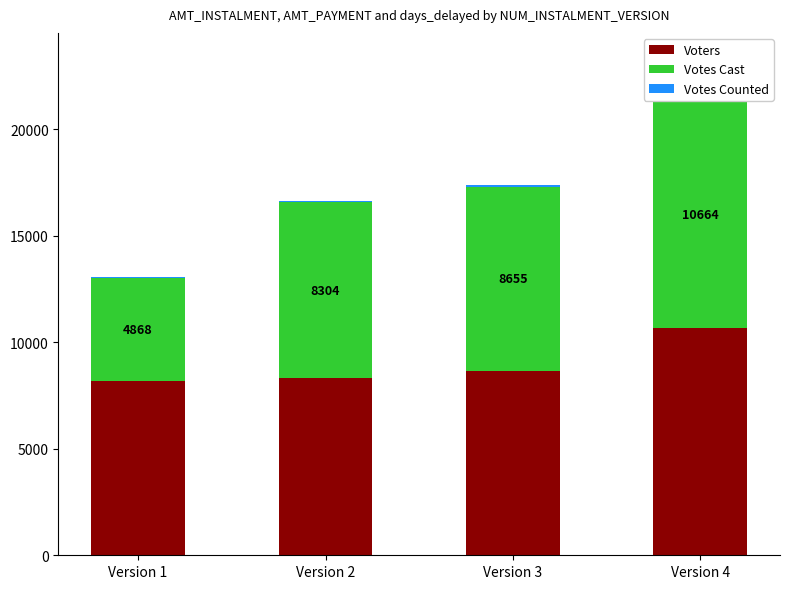

What is the maximum value for Voters?

10663.9